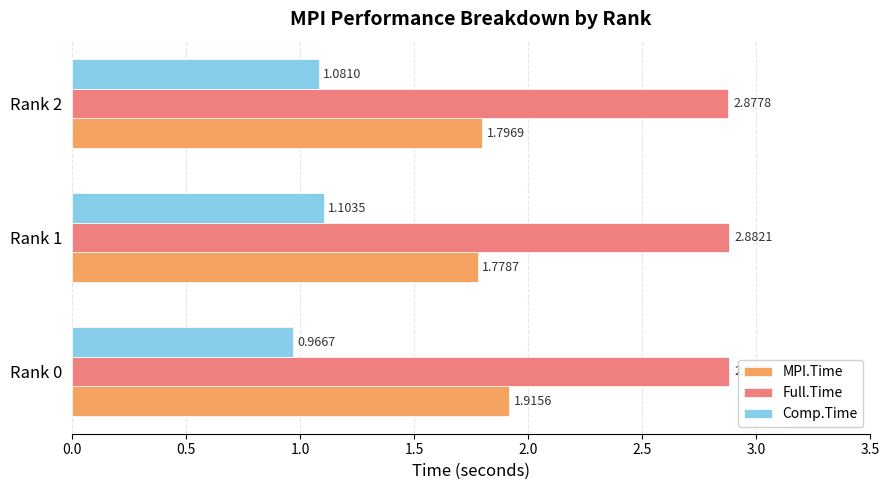

Rank the series at Rank 0 from highest to lowest value.

Full.Time, MPI.Time, Comp.Time